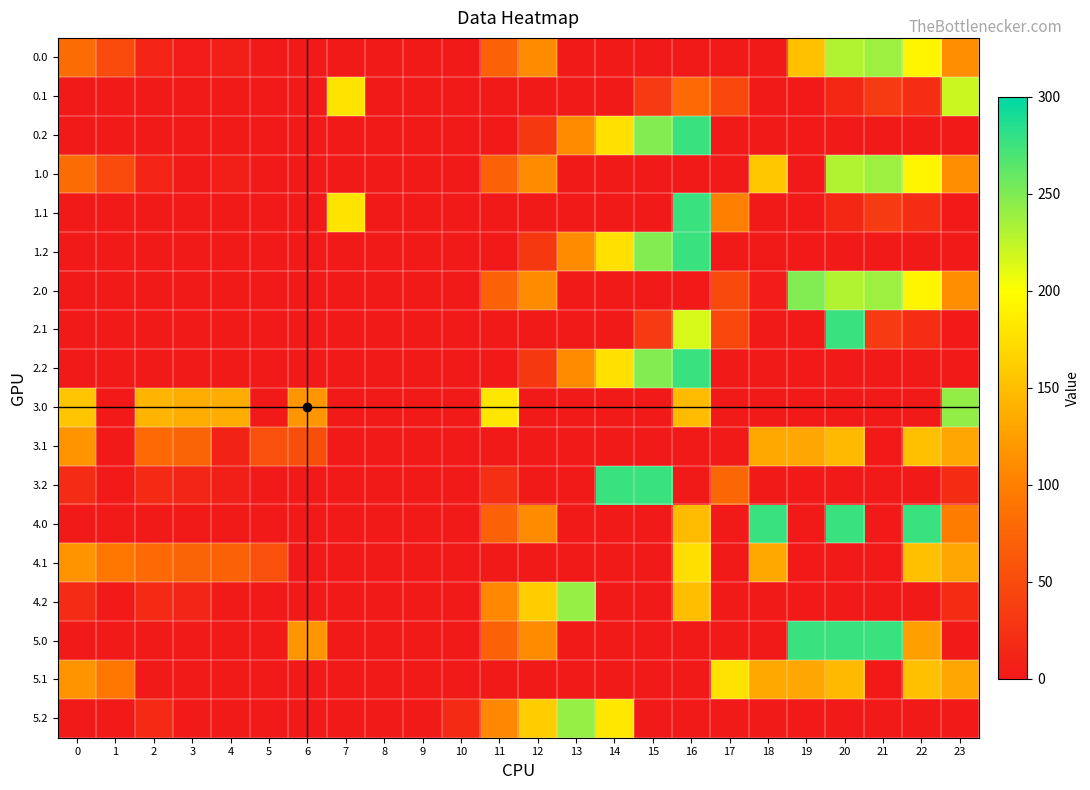

How many series are shown in this chart?

18